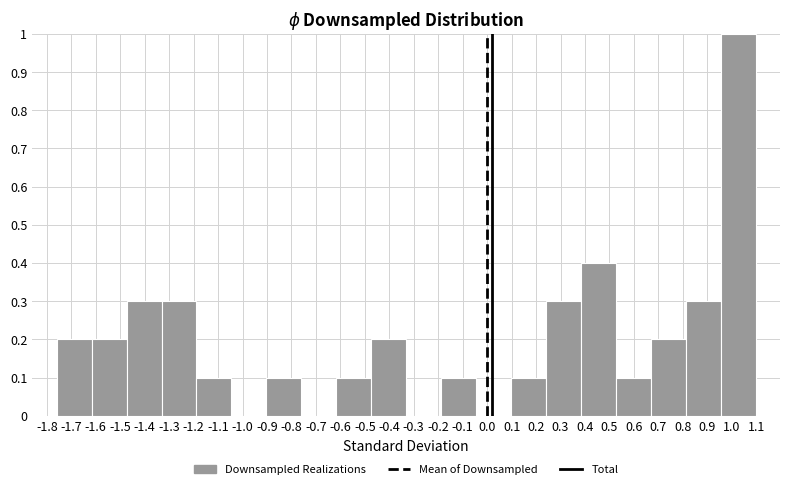

What is the height of the bar covering 0.38 to 0.53 on the x-axis? Neither the bar edges nor the heights are printed on the chart, so give them approximately, as read against the axes.

0.4